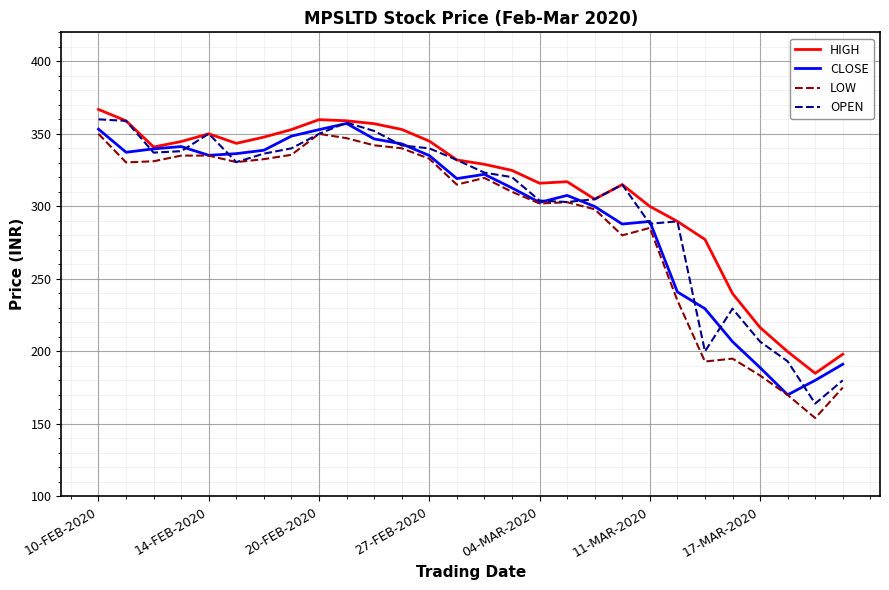

What is the maximum value shown in the chart?

366.9